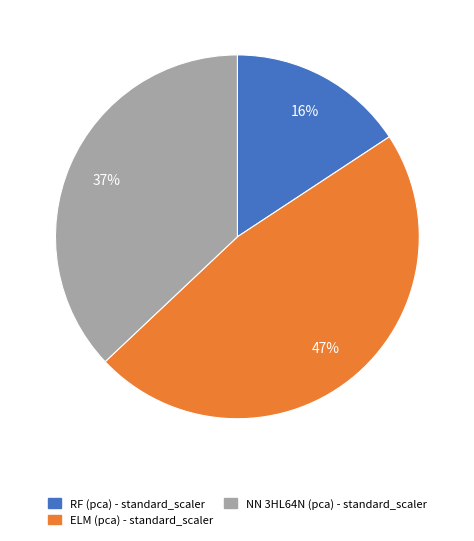

Count the number of slices in the pie.

3